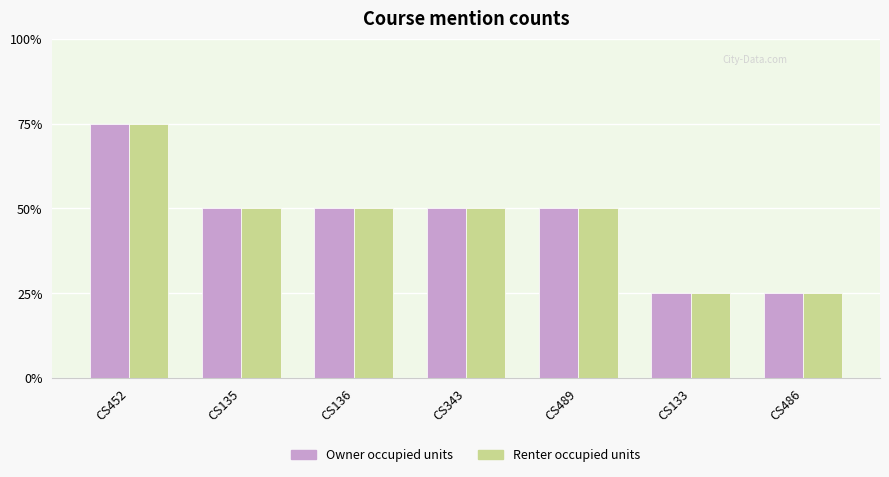

The value of Renter occupied units at CS343 is 3. True or false?

False